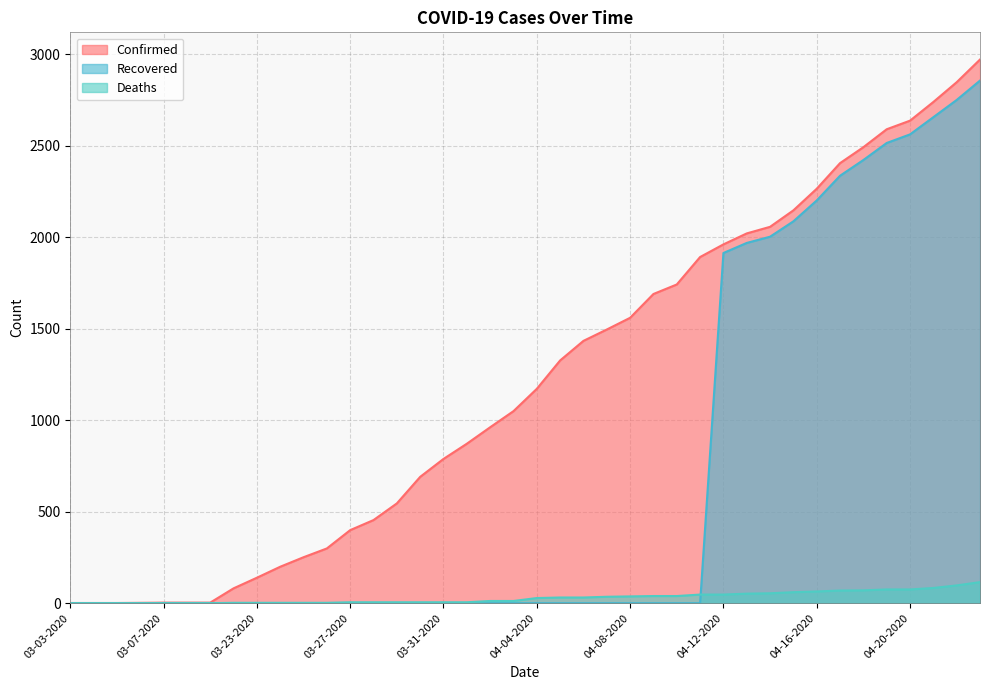

What is the difference between the maximum and second lowest values in the Recovered series?

2855